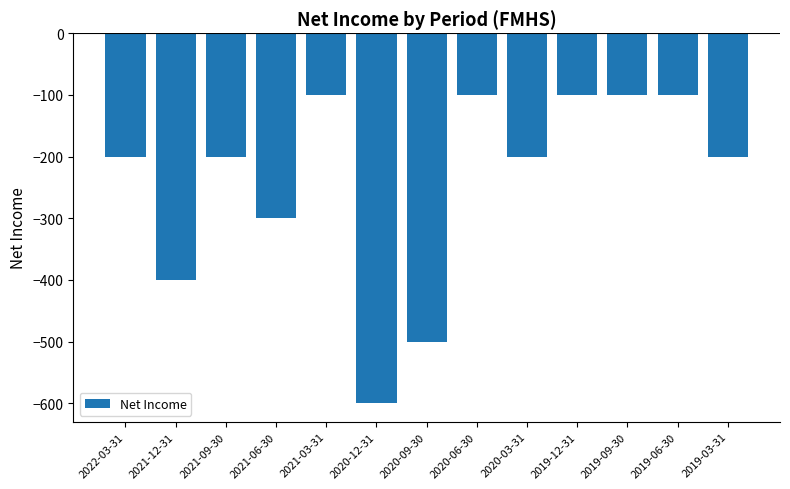

Is it true that the value at 2020-06-30 is -100?

True